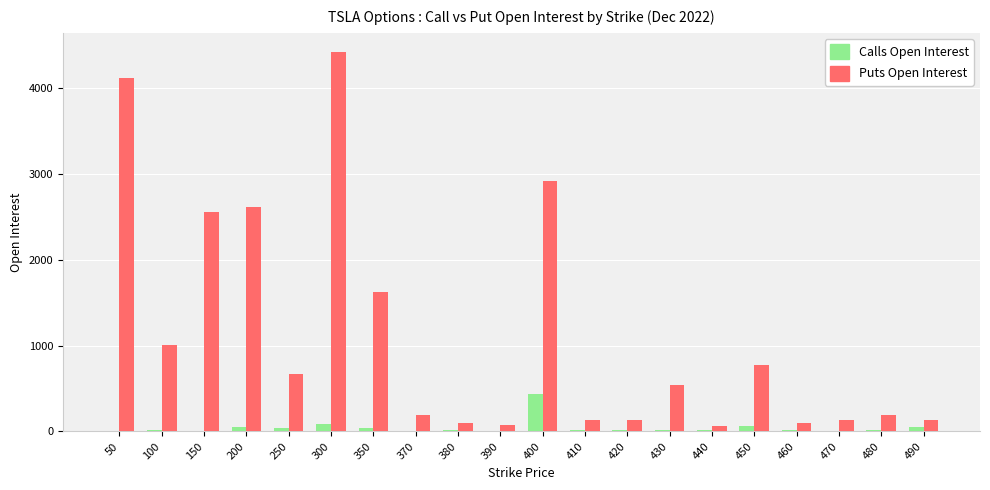

What is the sum of all Calls Open Interest values?

943